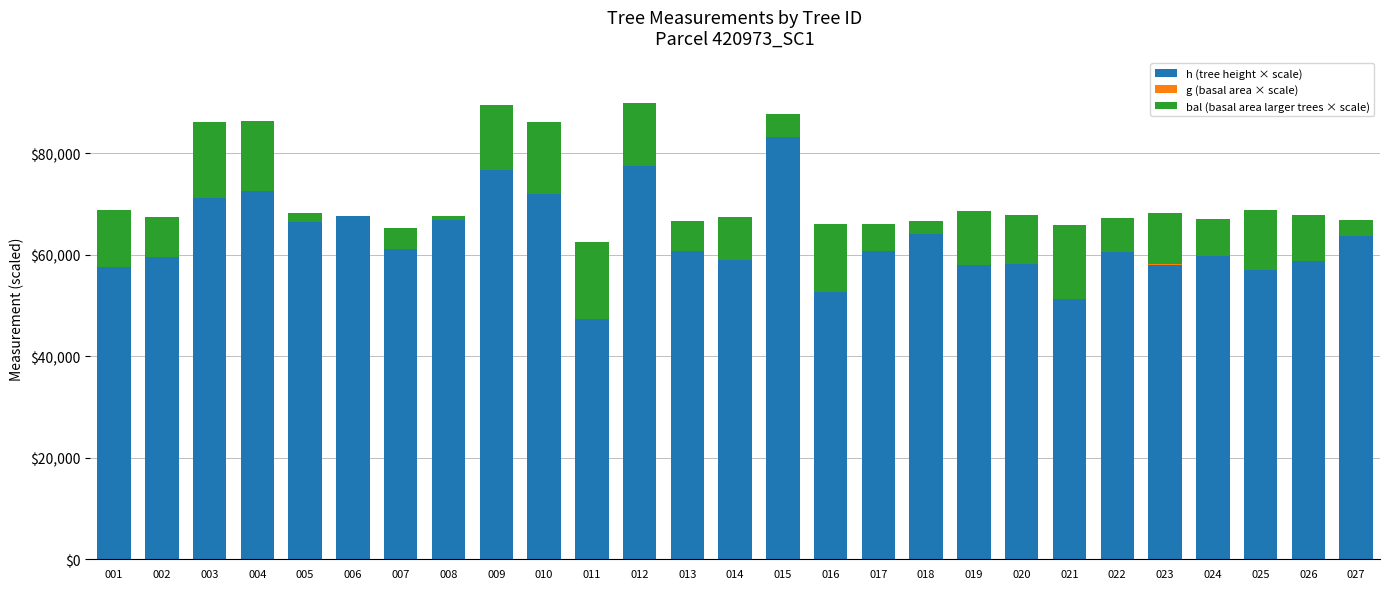

Does the chart contain stacked bars?

Yes